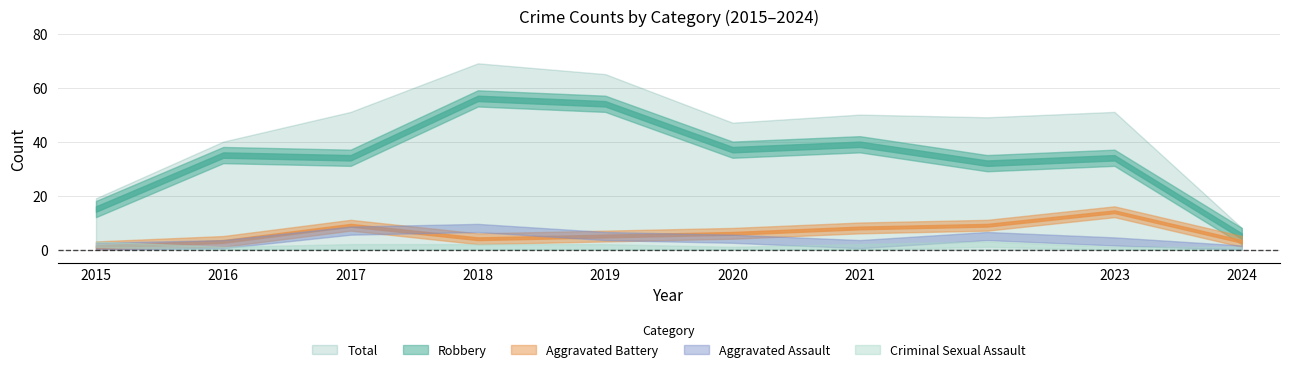

Is the value of Aggravated Assault at 2020 greater than the value of Aggravated Battery at 2023?

No